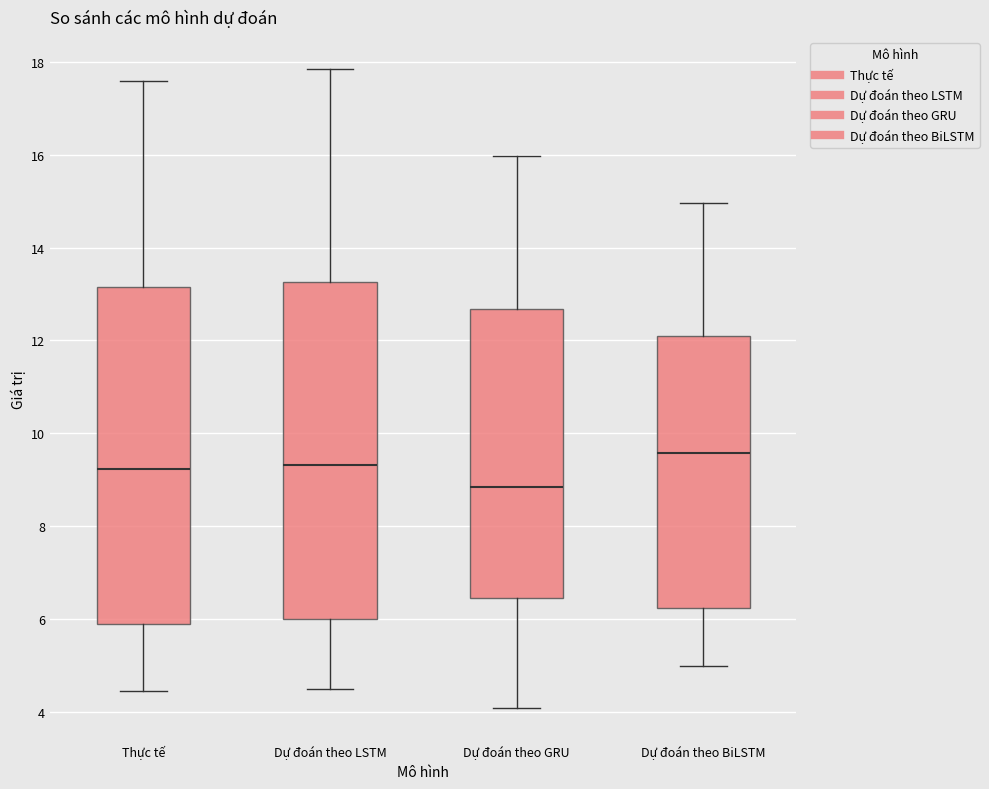

Reading left to right, transcribe this box plot: for each box, give where its median line is, the range the box spans, and where its two whiskers end, as read against the y-axis. The values are not printed on the chart, so give them approximately, as read against the axis.

Thực tế: median 9.2, box 5.8 to 13.2, whiskers 4.4 to 17.6
Dự đoán theo LSTM: median 9.4, box 6.0 to 13.2, whiskers 4.4 to 17.8
Dự đoán theo GRU: median 8.8, box 6.4 to 12.6, whiskers 4.0 to 16.0
Dự đoán theo BiLSTM: median 9.6, box 6.2 to 12.0, whiskers 5.0 to 15.0